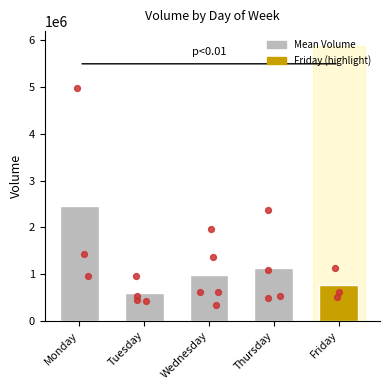

Which has a higher value, Tuesday or Thursday?

Thursday